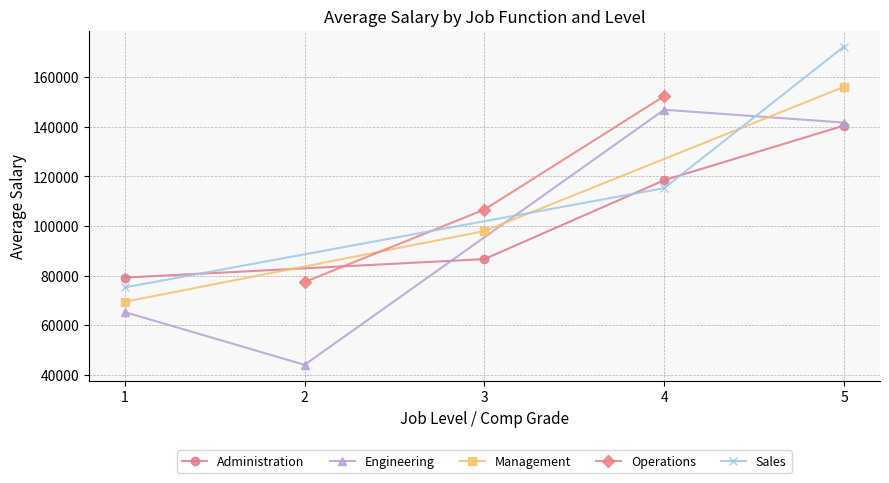

What is the value of the Administration point at the 4th from the left?

140468.3